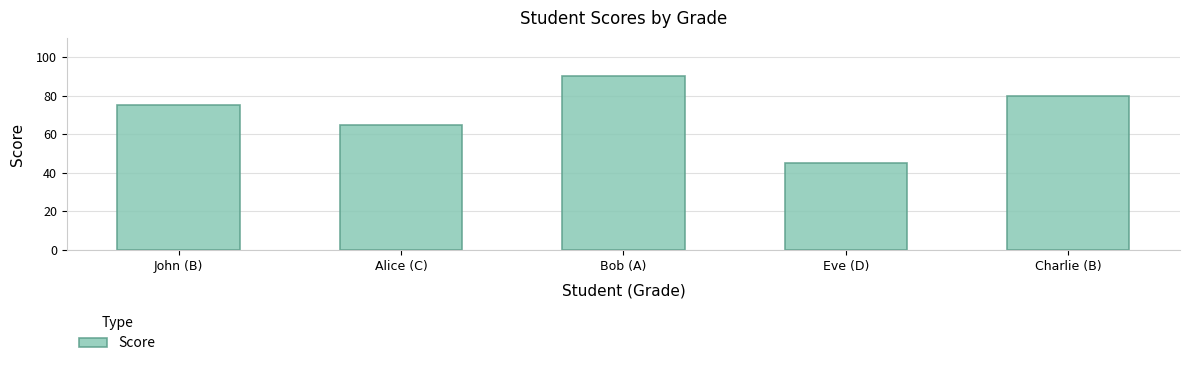

What is the value of the 2nd bar from the left?

65